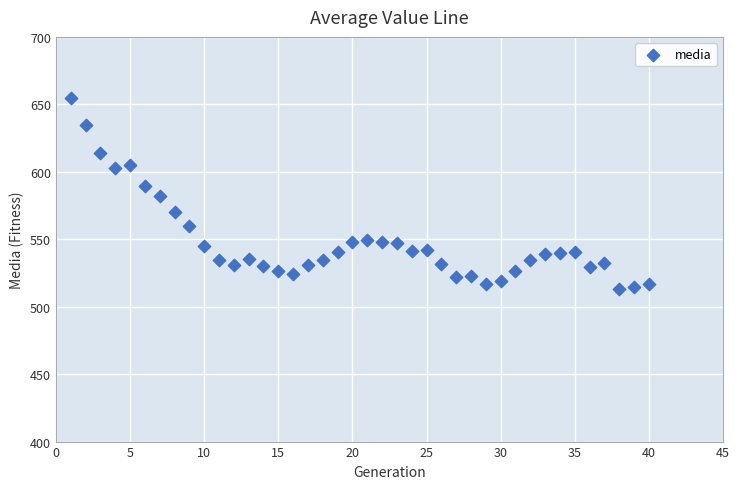

What is the range of X values (max minus min)?

39.0